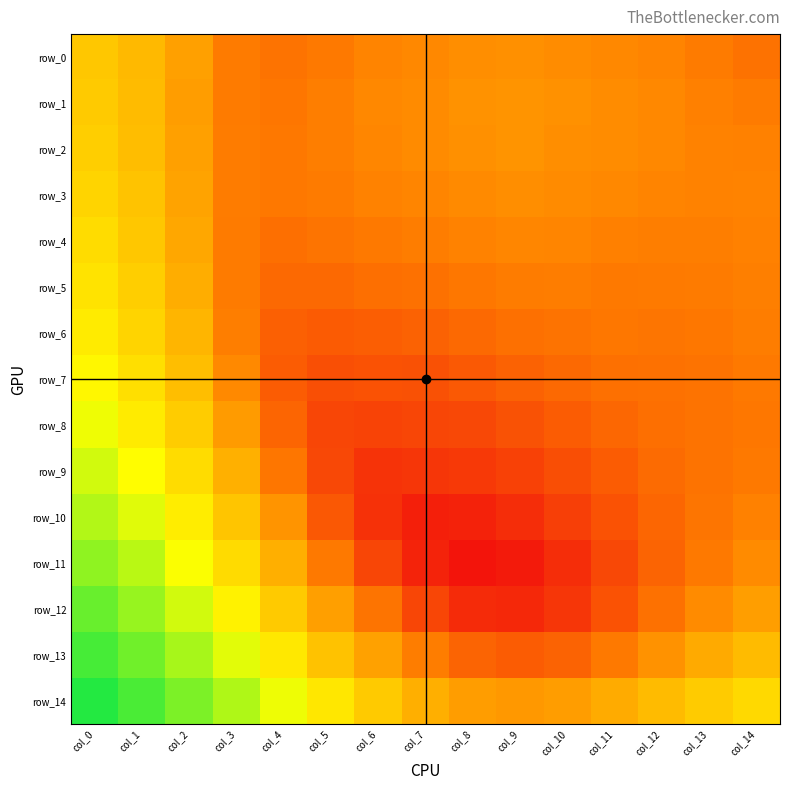

How many categories are shown in the chart?

15